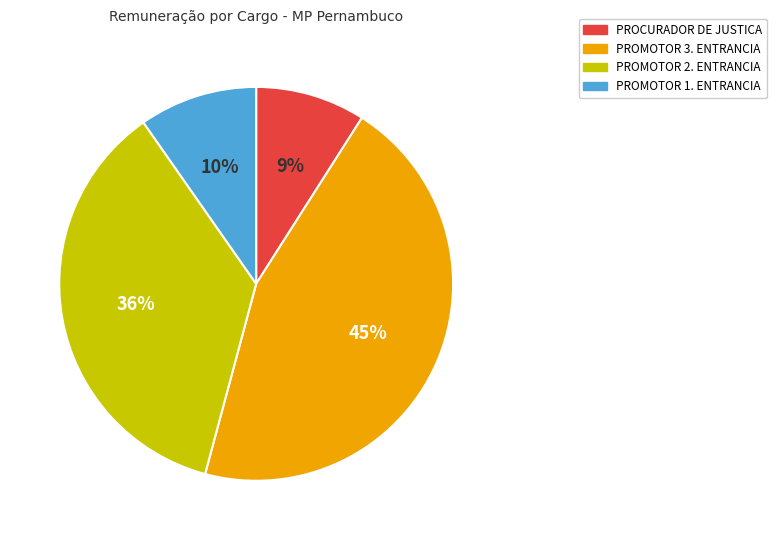

To the nearest percent, what portion does PROMOTOR 3. ENTRANCIA represent?

45%